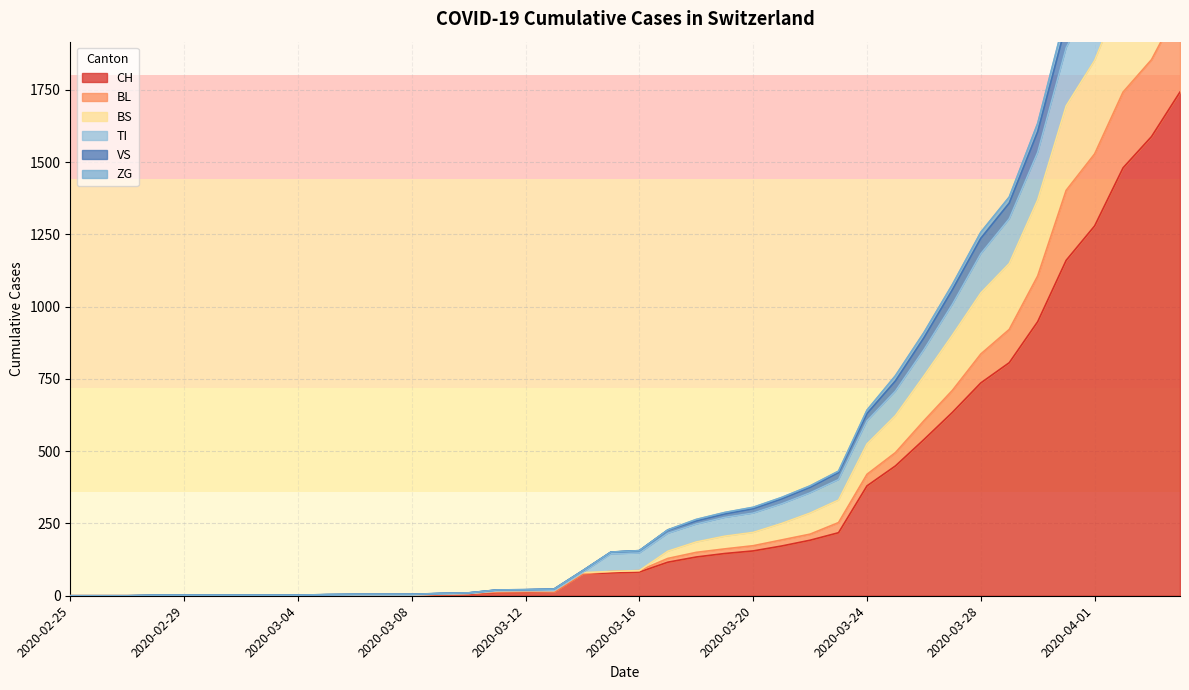

What are all the series names shown in the legend?

CH, BL, BS, TI, VS, ZG